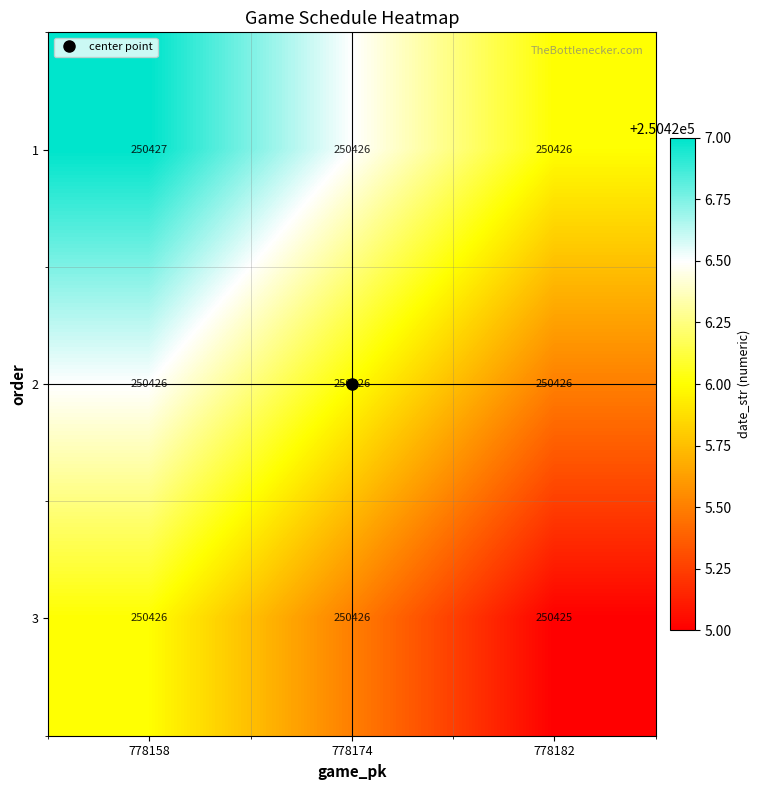

What is the total value across all series at 778158?

751279